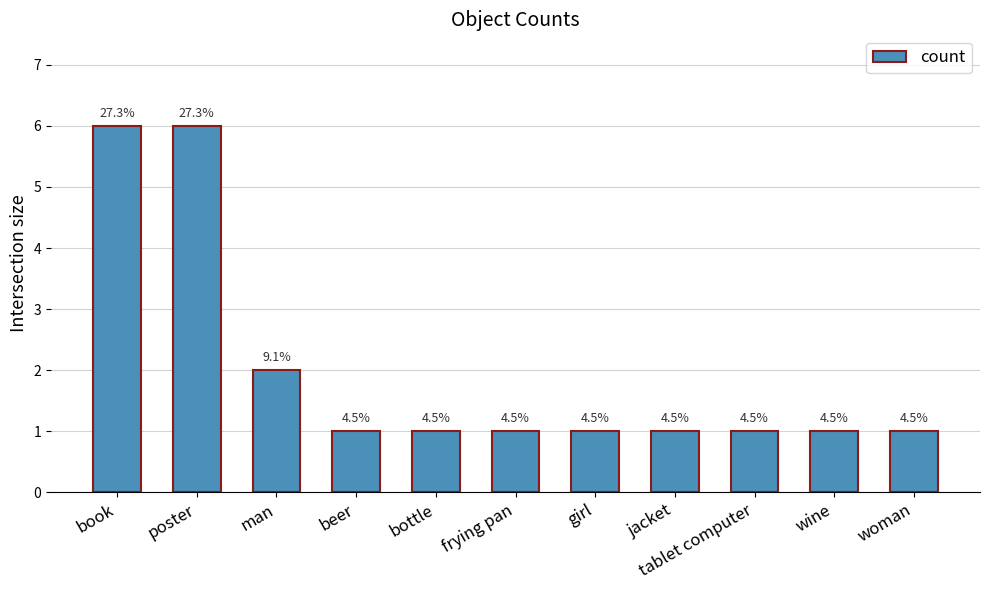

Which category has the lowest value across all series?

beer